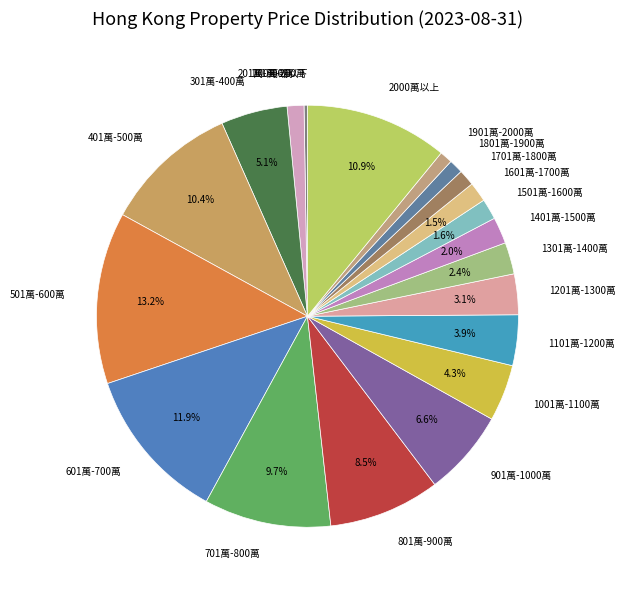

How much of the chart is everything except 901萬-1000萬?

93.4%